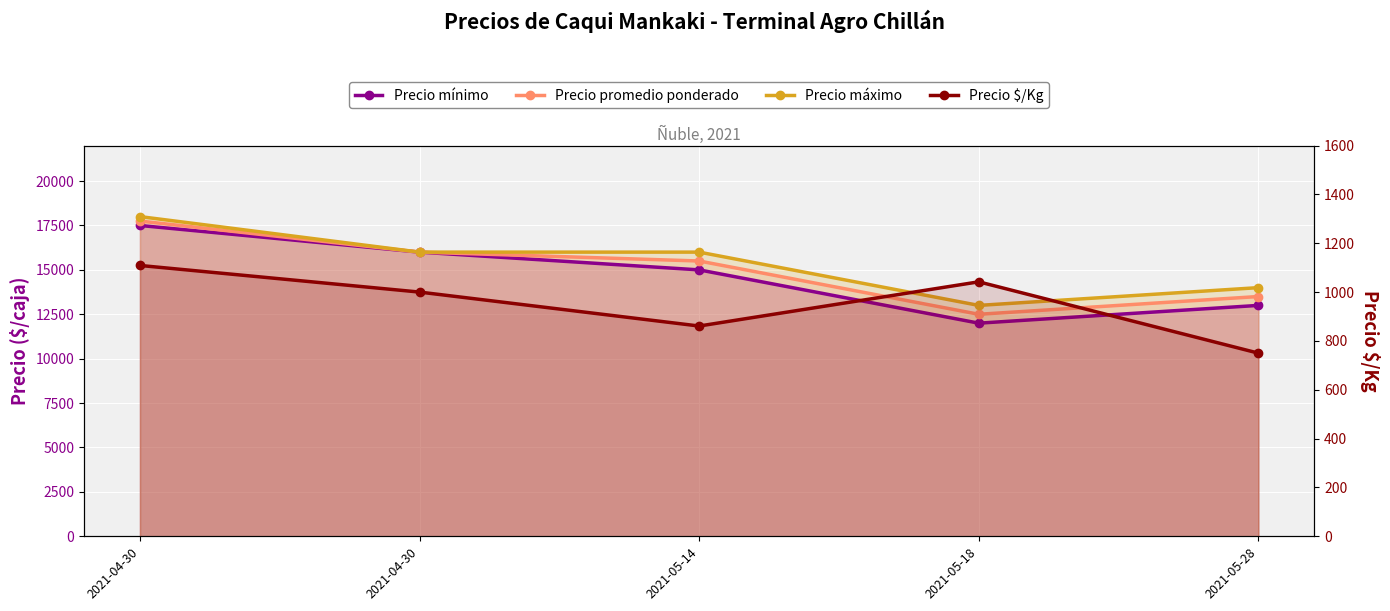

Count the number of categories in the chart.

5